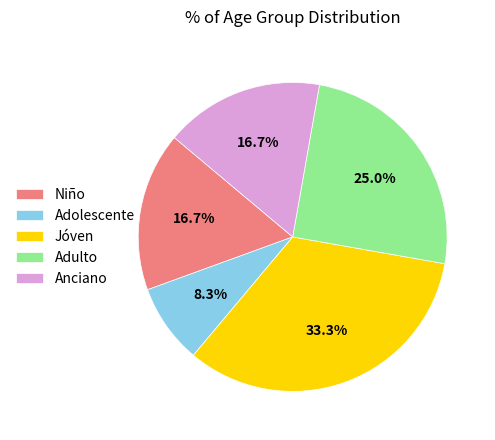

How much of the chart is everything except Anciano?

83.3%